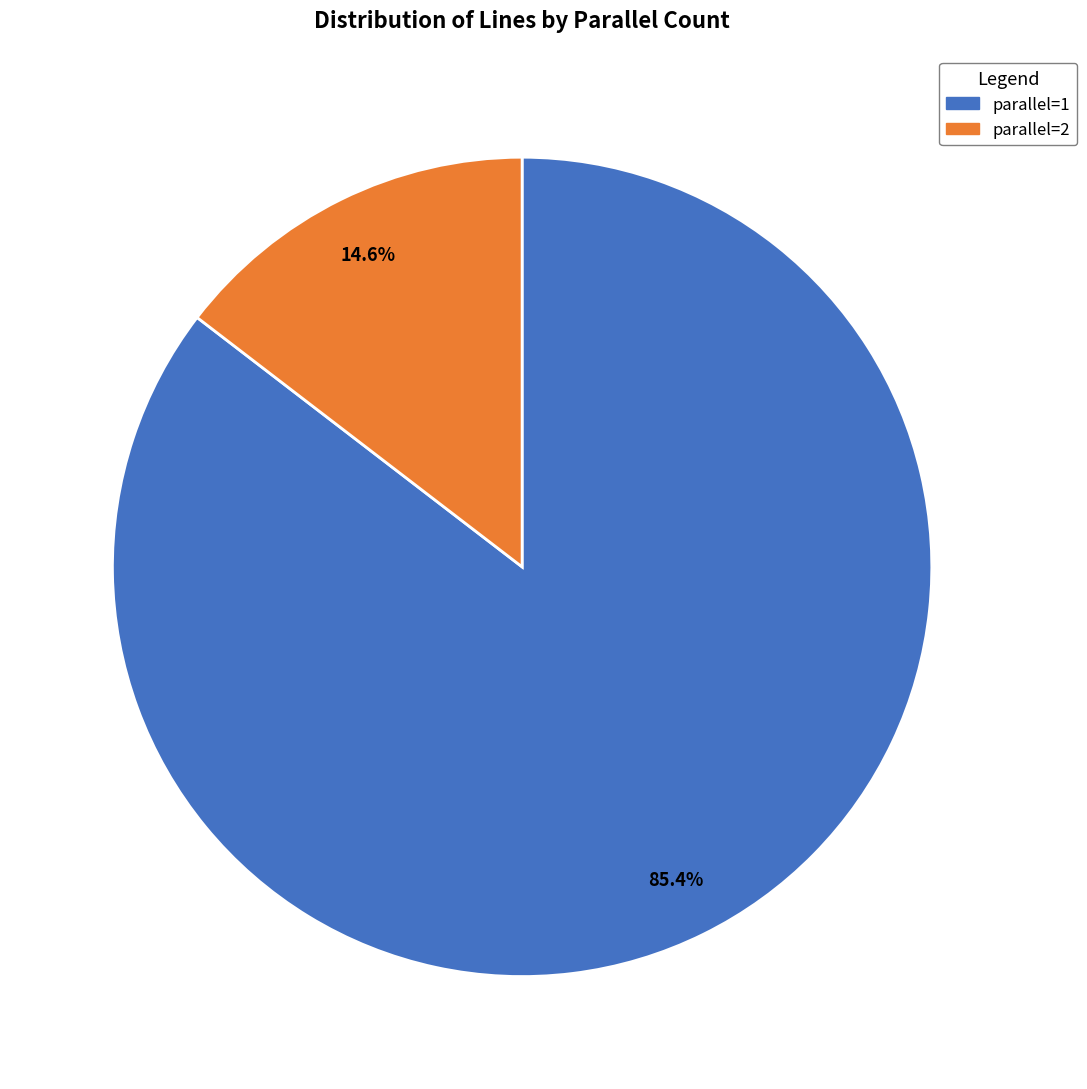

How many slices are in this pie chart?

2